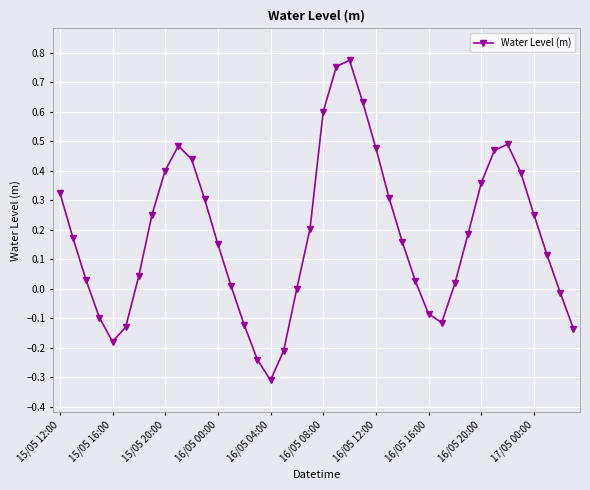

What is the sum of all values?

7.2